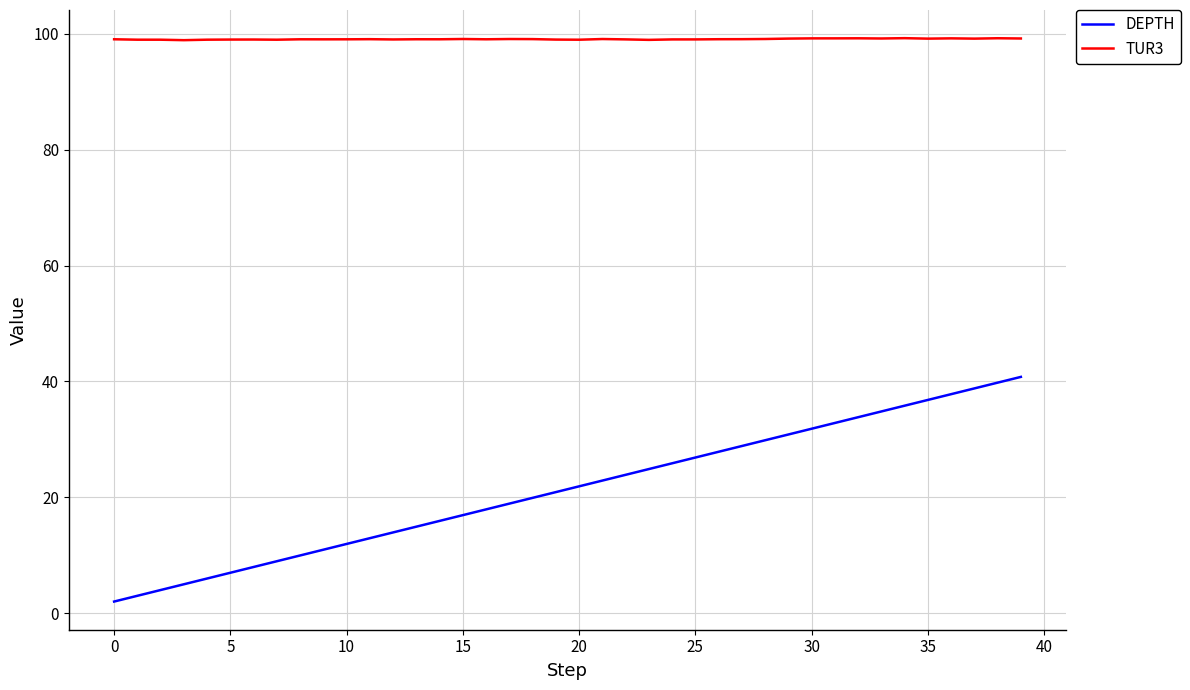

What is the difference between the maximum and minimum values in the DEPTH series?

38.8